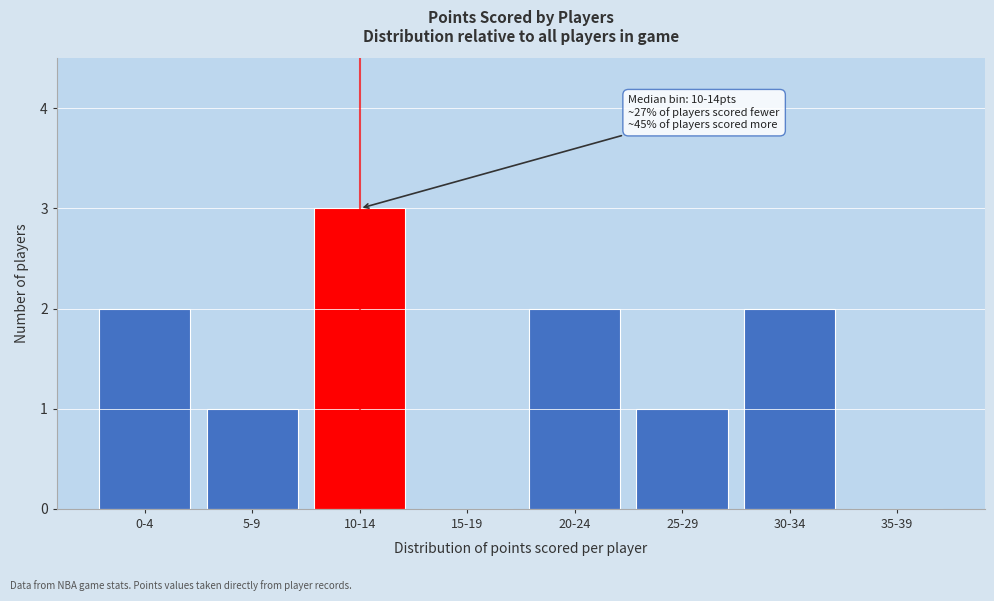

Reading left to right, what are all the values shown in this chart?

0-4=2	5-9=1	10-14=3	15-19=0	20-24=2	25-29=1	30-34=2	35-39=0